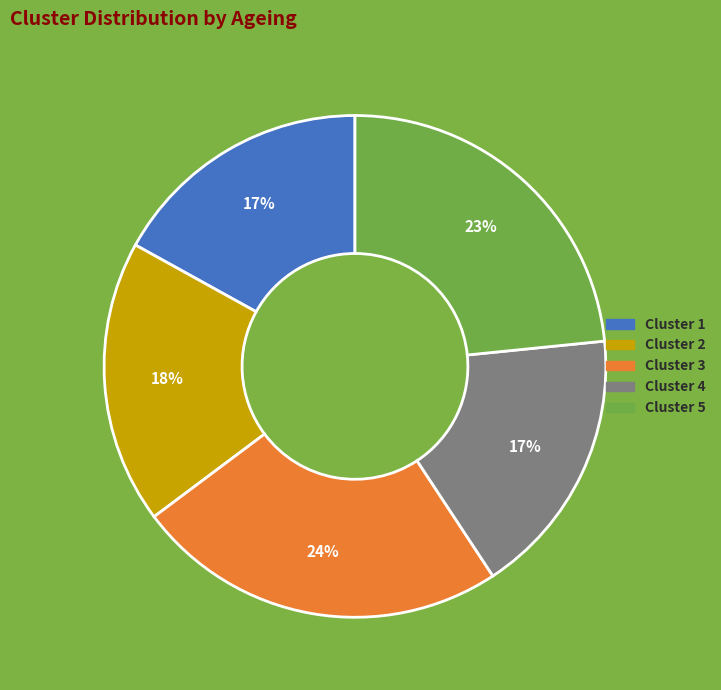

To the nearest percent, what portion does Cluster 1 represent?

17%